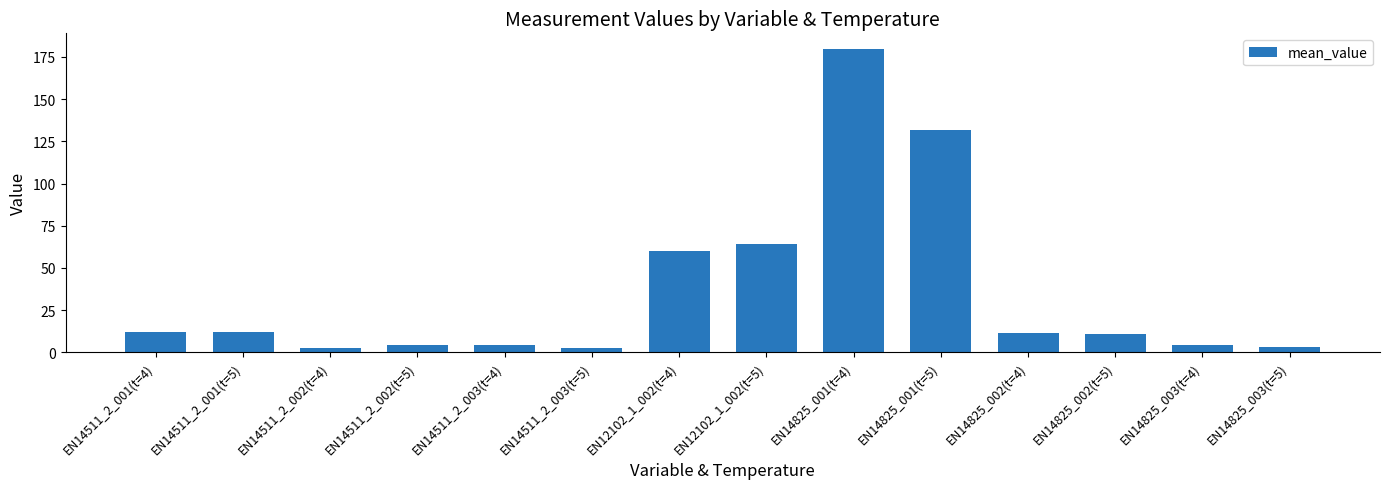

What is the sum of all values?

504.9